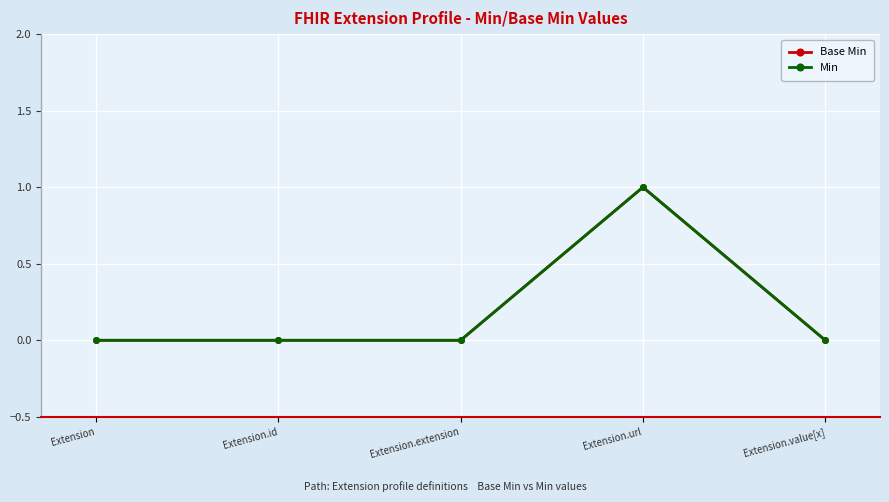

Reading right to left, extract all data points from this chart.

Base Min: 0	1	0	0	0
Min: 0	1	0	0	0